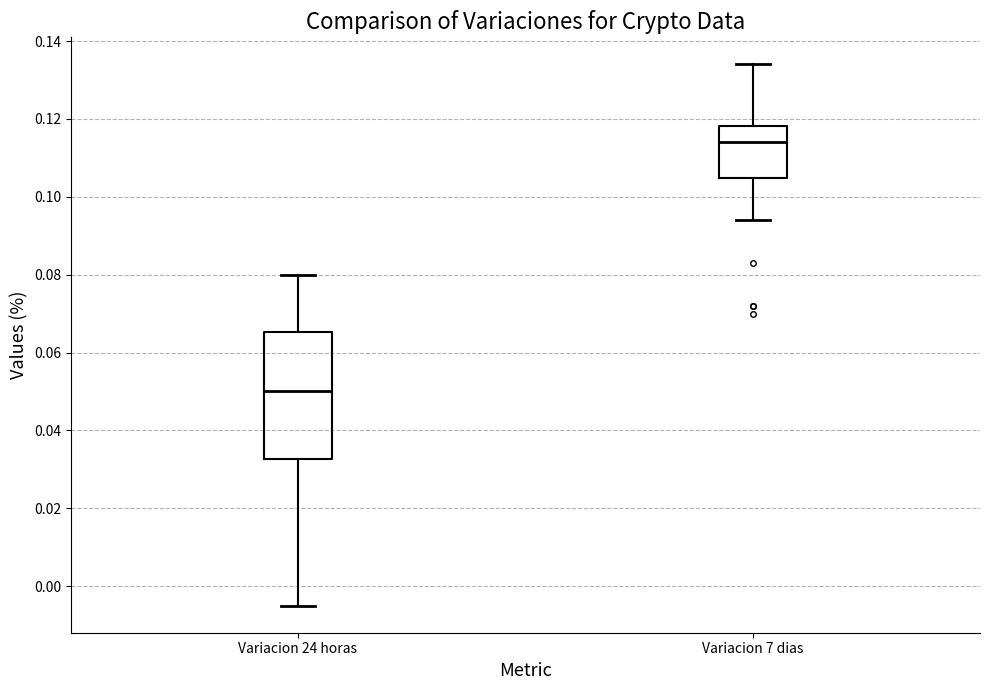

Comparing the boxes themselves (not the whiskers), which one is the tallest?

Variacion 24 horas